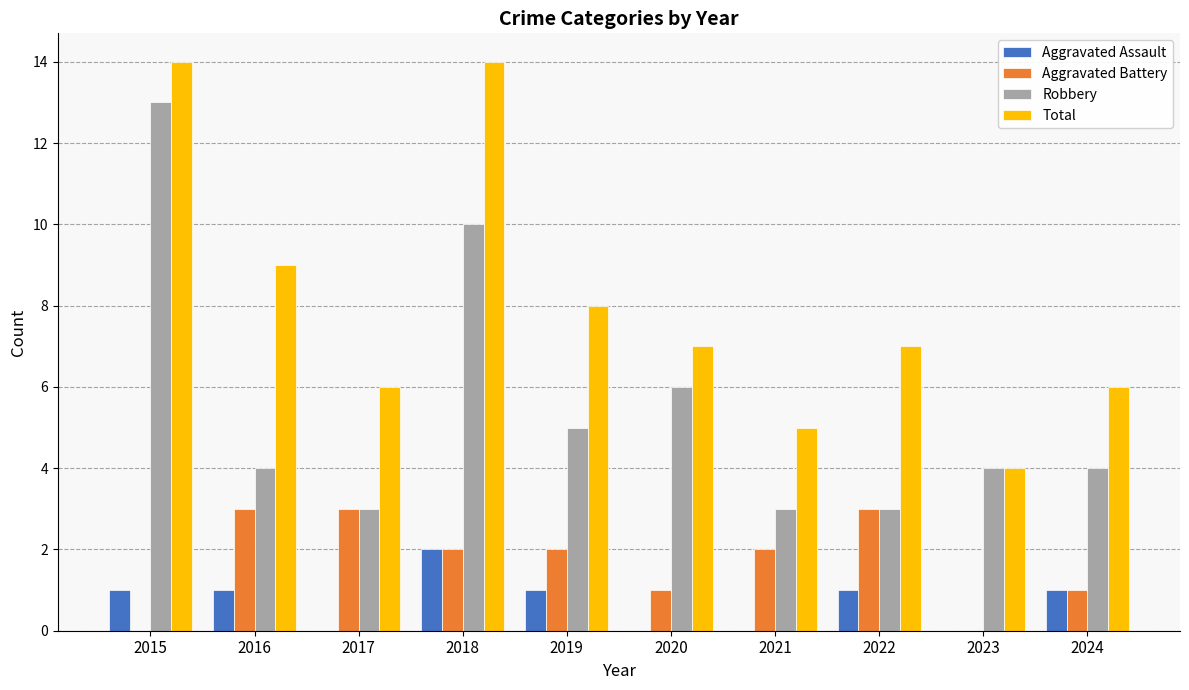

What is the total value across all series at 2015?

28